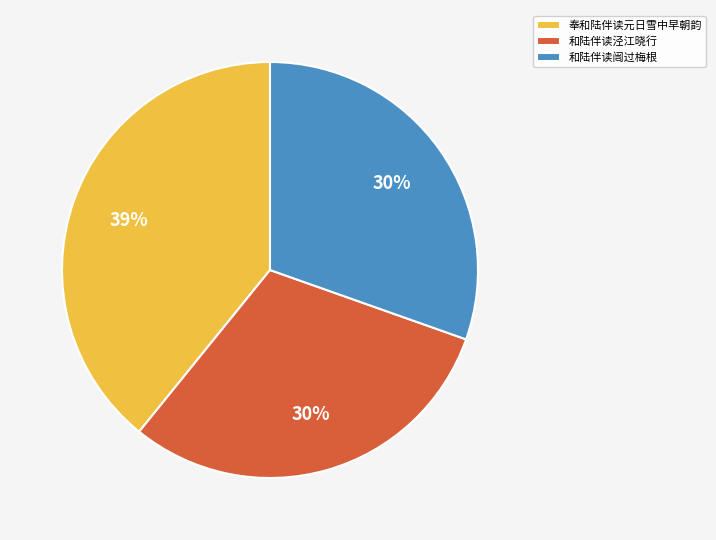

Which category has the biggest portion of the pie?

奉和陆伴读元日雪中早朝韵